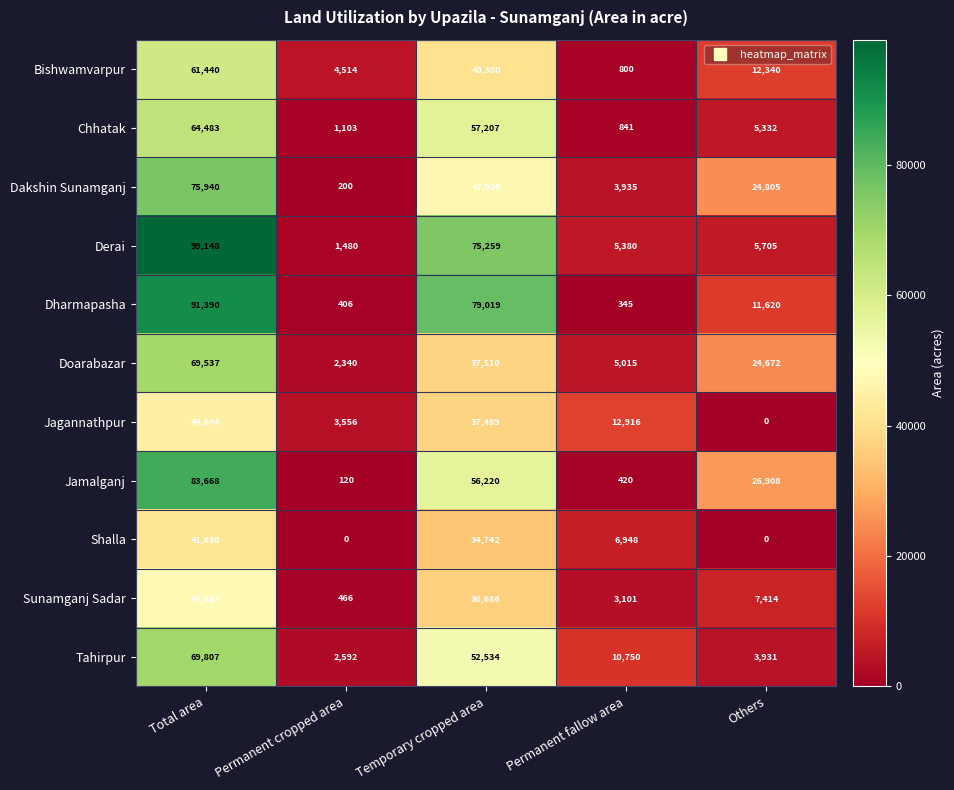

Is it true that Doarabazar equals 2340 at Permanent cropped area?

True